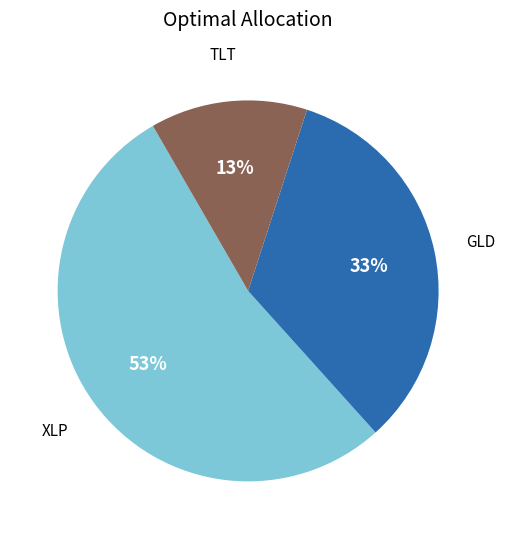

To the nearest percent, what is the difference between the largest and smallest slice percentages?

40%